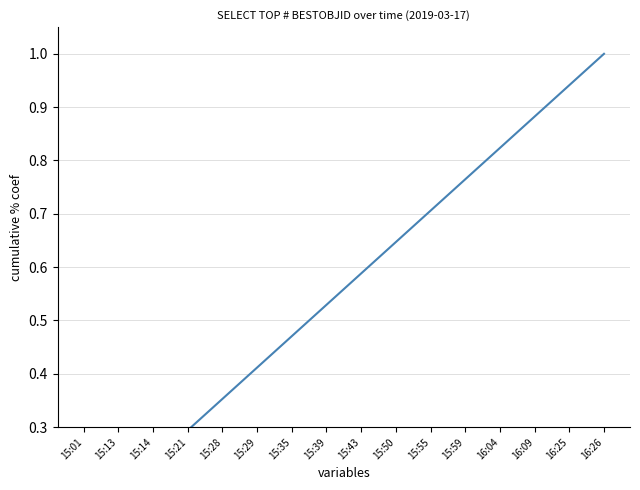

List the labels in order of value, smallest first.

15:01, 15:13, 15:14, 15:21, 15:28, 15:29, 15:35, 15:39, 15:43, 15:50, 15:55, 15:59, 16:04, 16:09, 16:25, 16:26